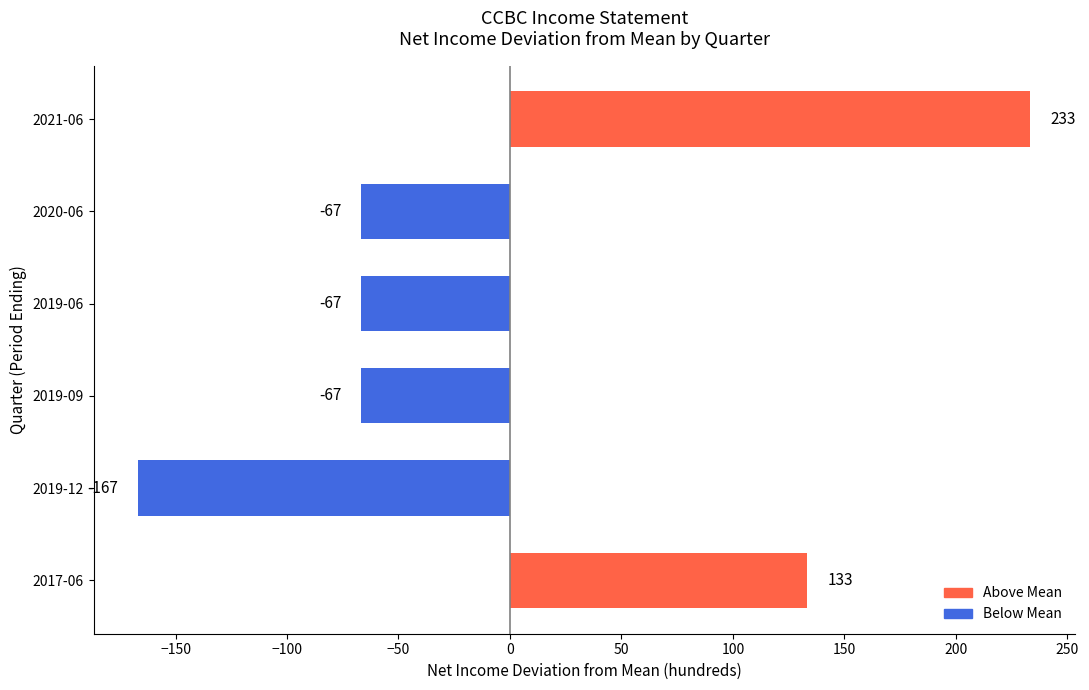

Read the value at 2021-06.

233.3